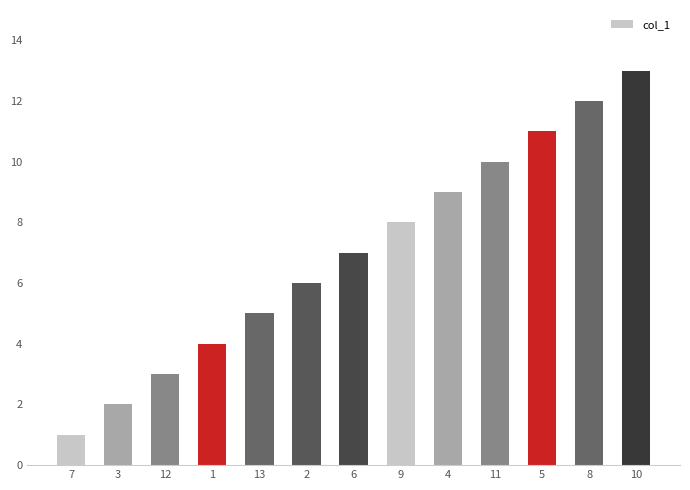

True or false: the data shows 3 at 6.

False